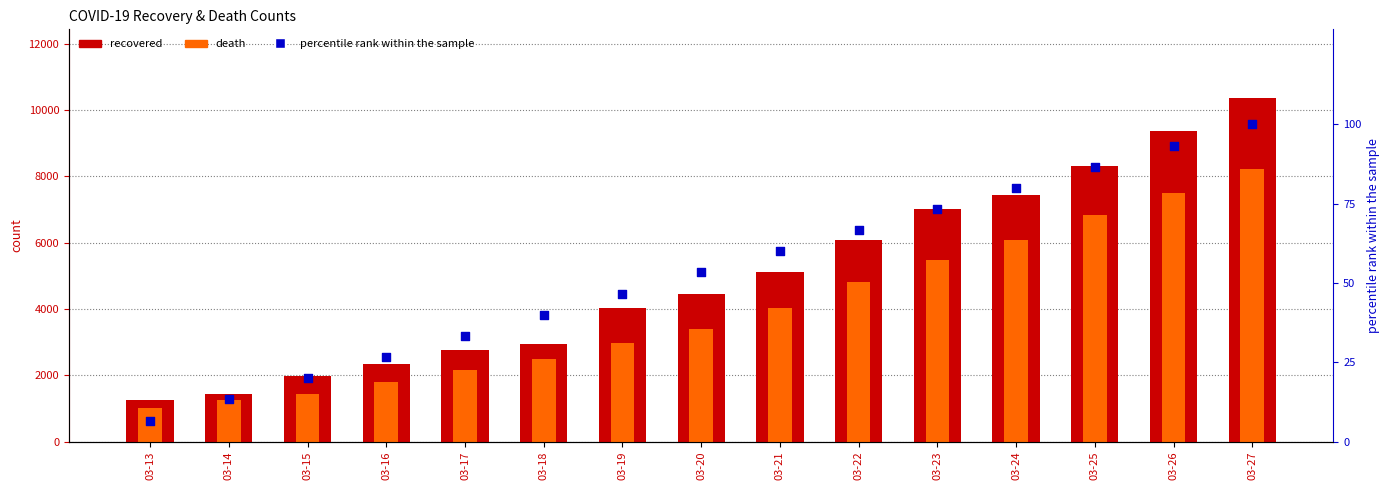

At how many categories does at least one series exceed 1542?

13